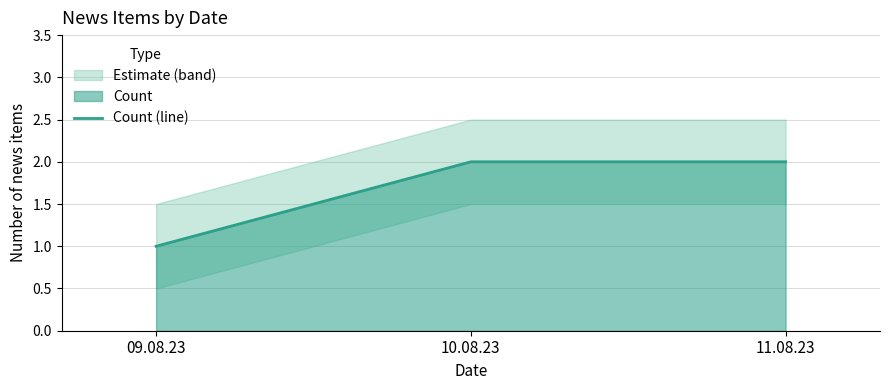

Does the chart have visible grid lines?

Yes